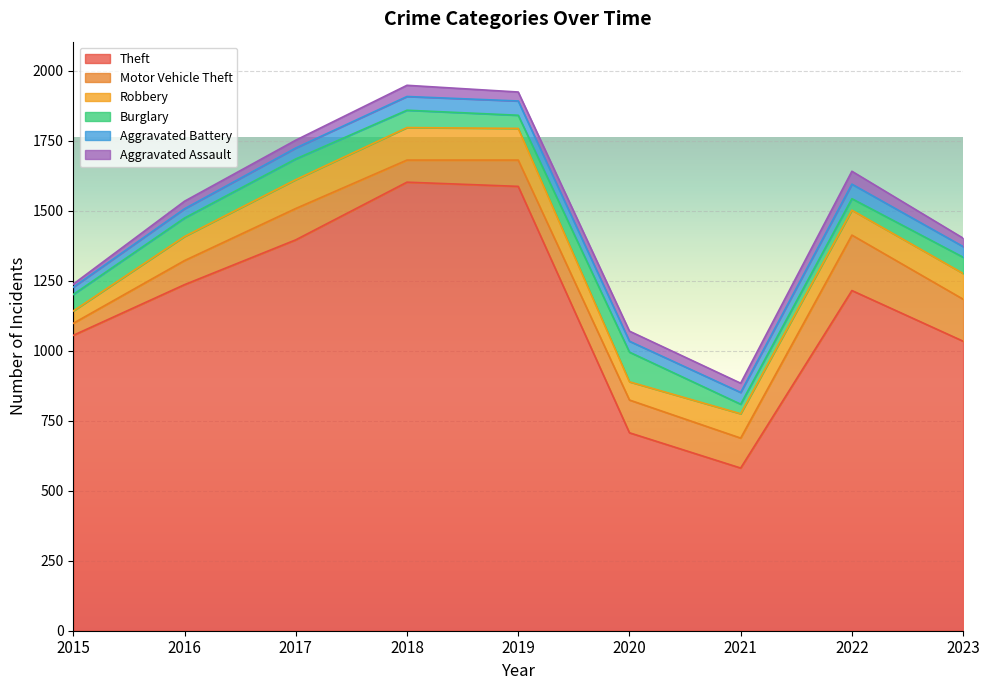

What is the difference between the Motor Vehicle Theft values at 2018 and 2019?

15